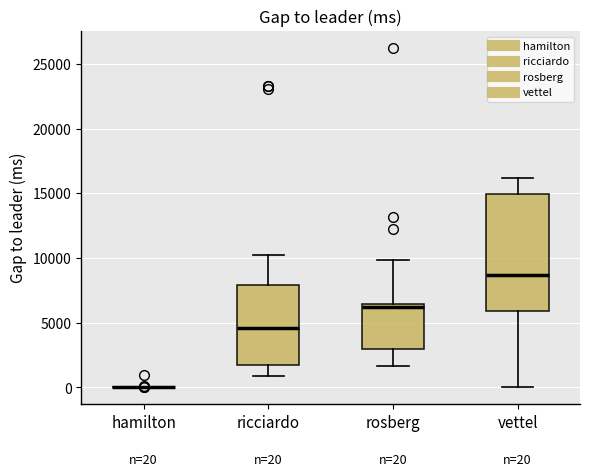

Comparing the boxes themselves (not the whiskers), which one is the tallest?

vettel